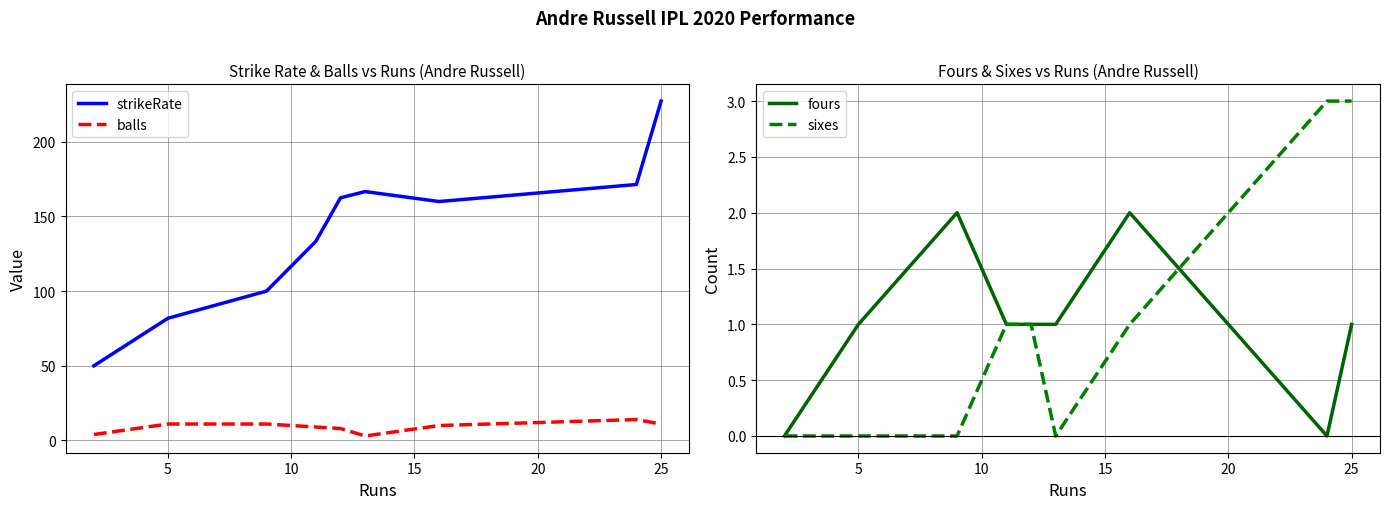

Is it true that strikeRate equals 227.3 at 25?

True